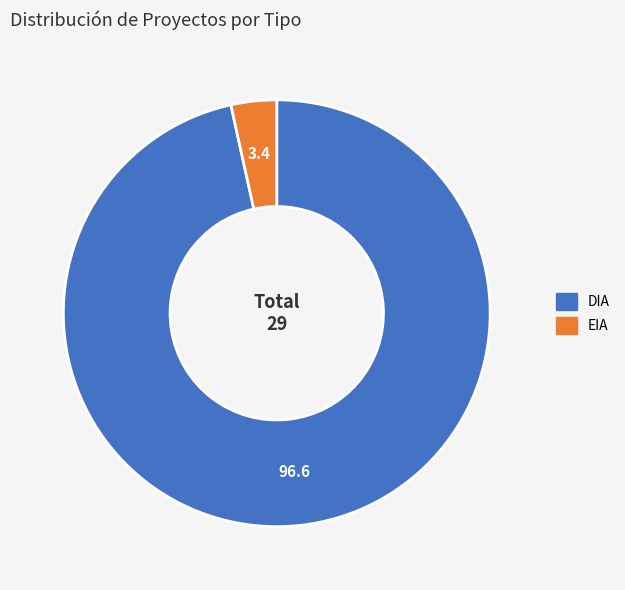

Combined, do DIA and EIA account for over 50%?

Yes